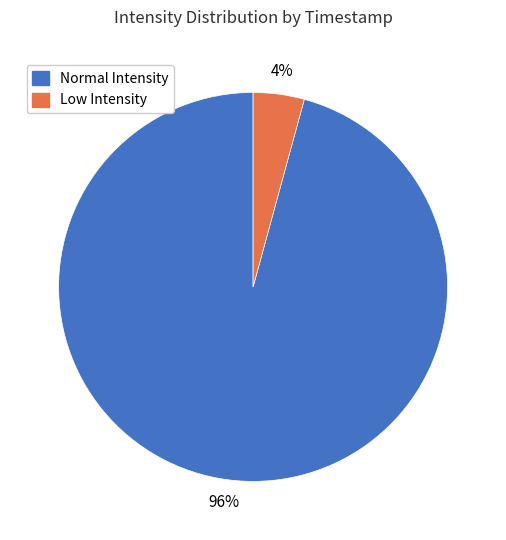

How many slices are in this pie chart?

2